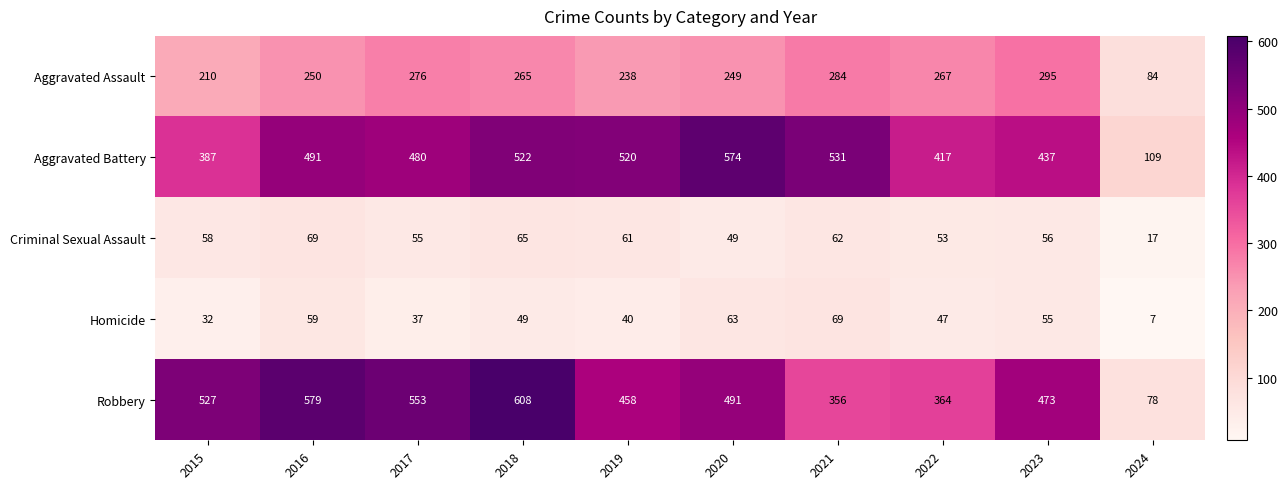

Which category has the highest value across all series?

2018